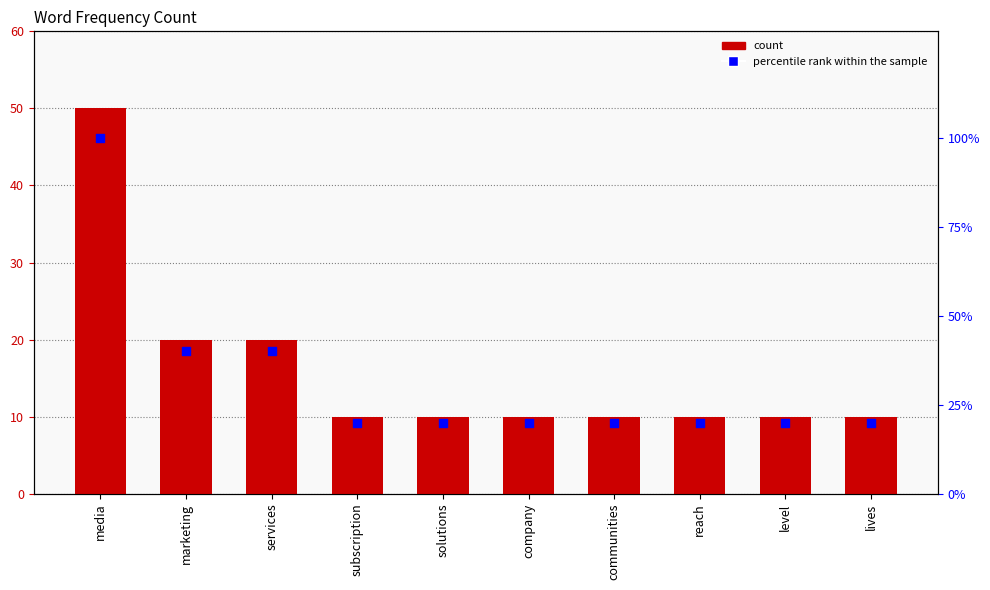

Is the value of count at level greater than the value of percentile rank within the sample at level?

No